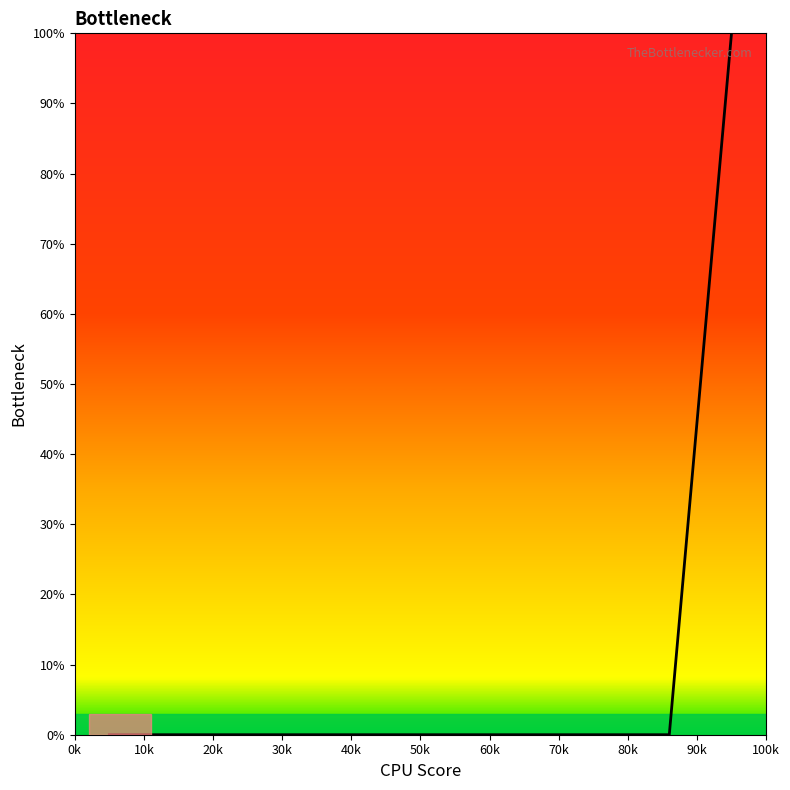

What is the maximum value shown in the chart?

100